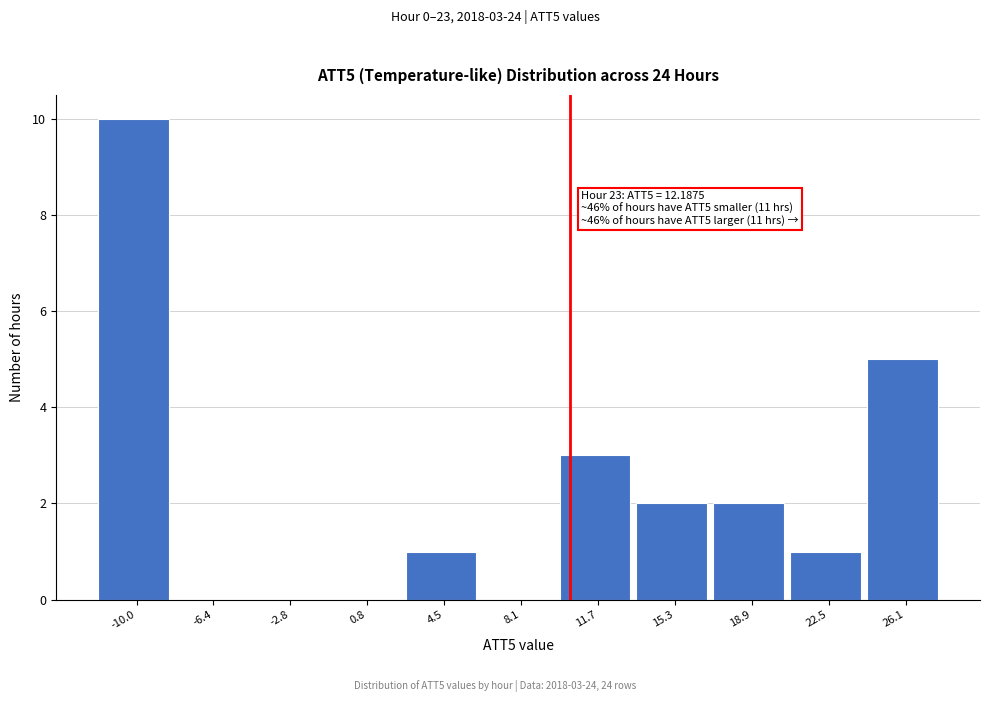

Reading left to right, transcribe all the data shown in this chart.

-10.0=10	-6.4=0	-2.8=0	0.8=0	4.5=1	8.1=0	11.7=3	15.3=2	18.9=2	22.5=1	26.1=5